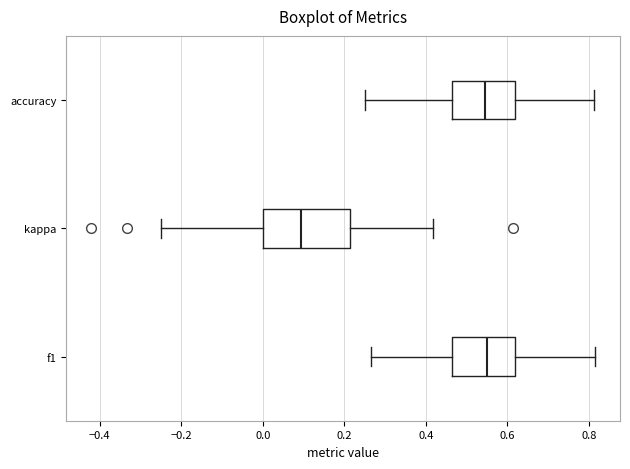

Where does the median line of the box for f1 sit on the x-axis? The values are not printed on the chart, so give them approximately, as read against the axis.

0.56